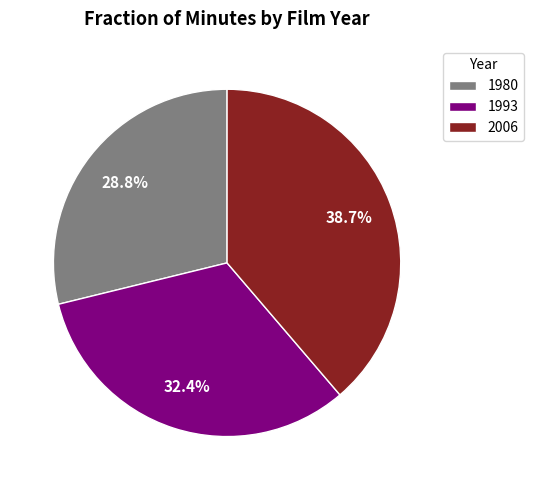

How many segments does this pie chart have?

3